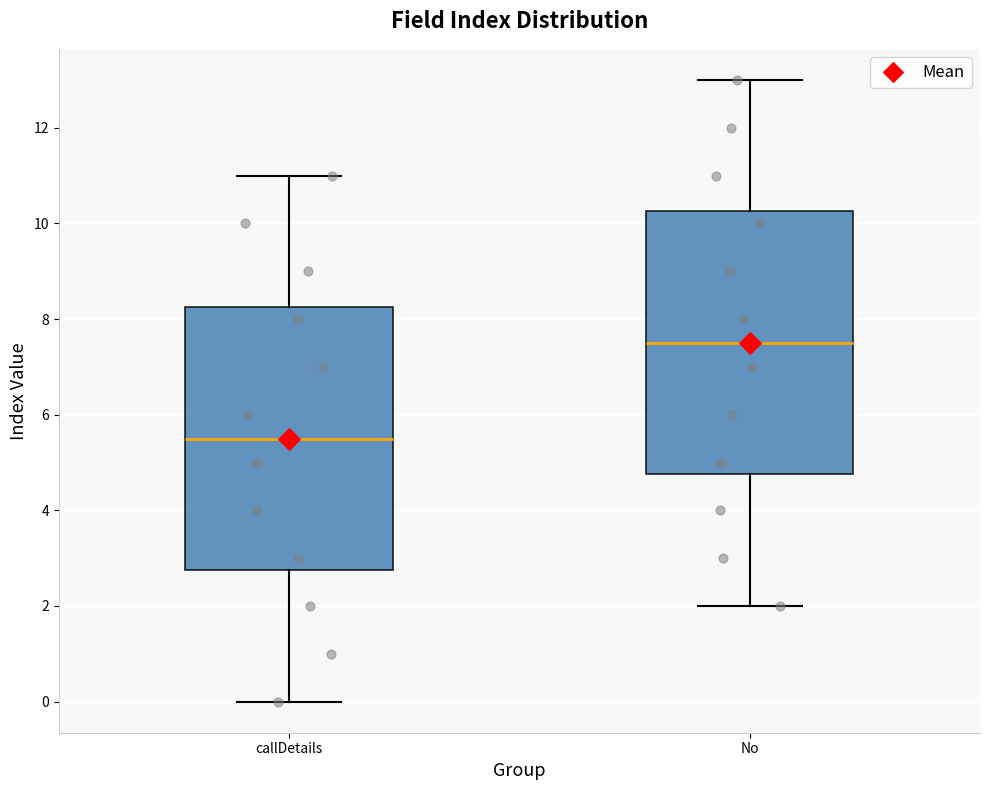

Where does the upper whisker of the box for callDetails end on the y-axis? The values are not printed on the chart, so give them approximately, as read against the axis.

11.0